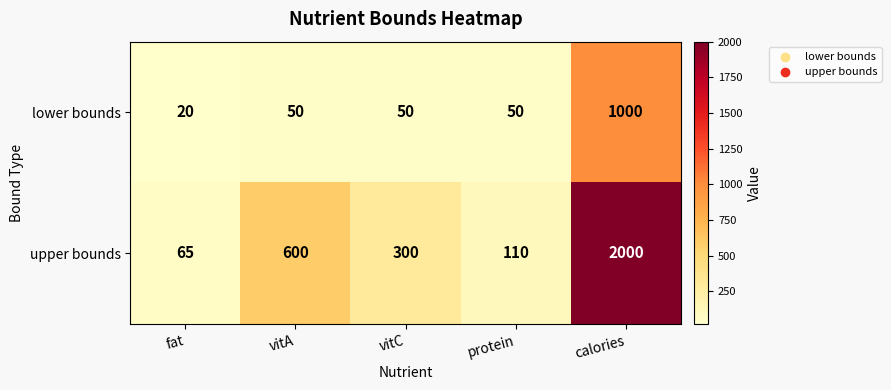

What is the approximate value of lower bounds at calories?

1000